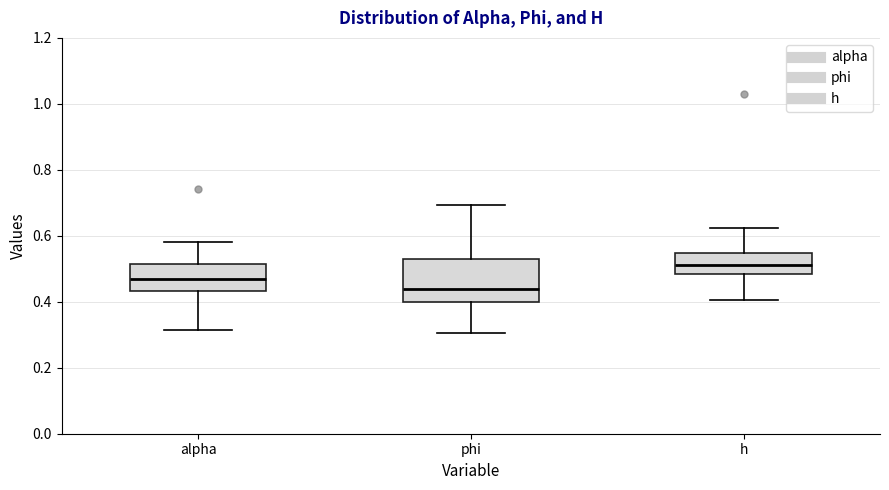

Which box is the tallest, from its lower edge to its upper edge?

phi